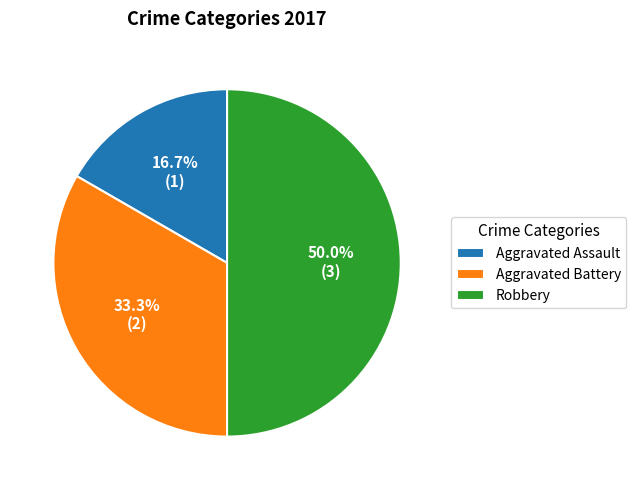

Is it true that Aggravated Assault is 4% of the pie?

False